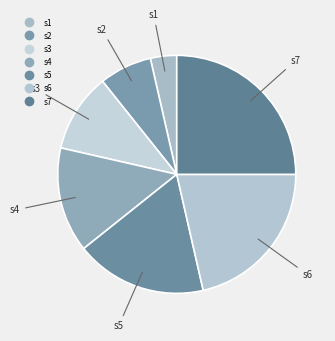

Count the number of slices in the pie.

7